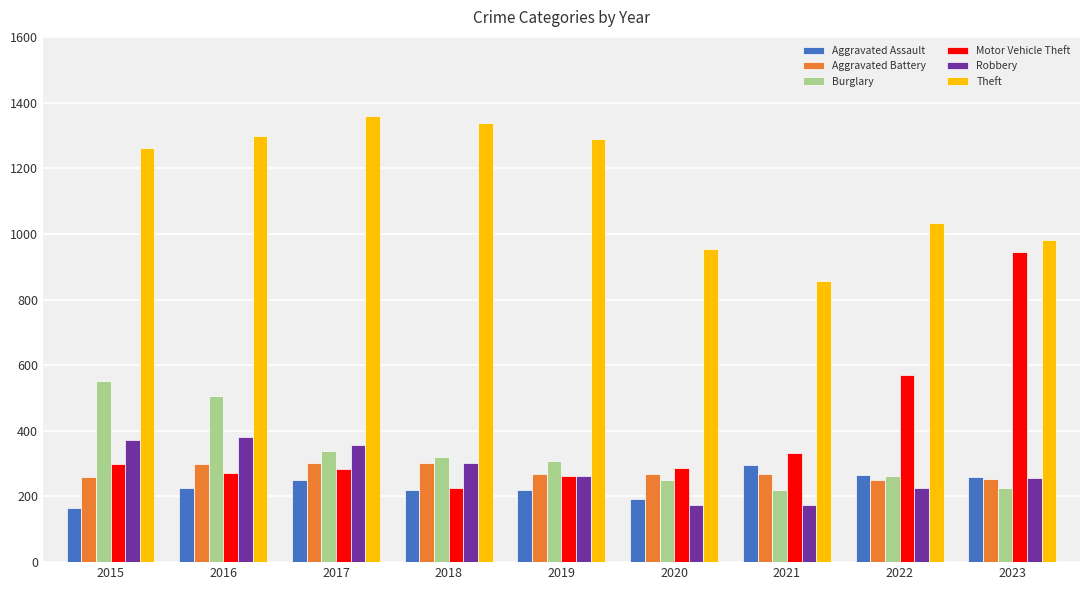

At which label is Theft closest to 1107?

2022